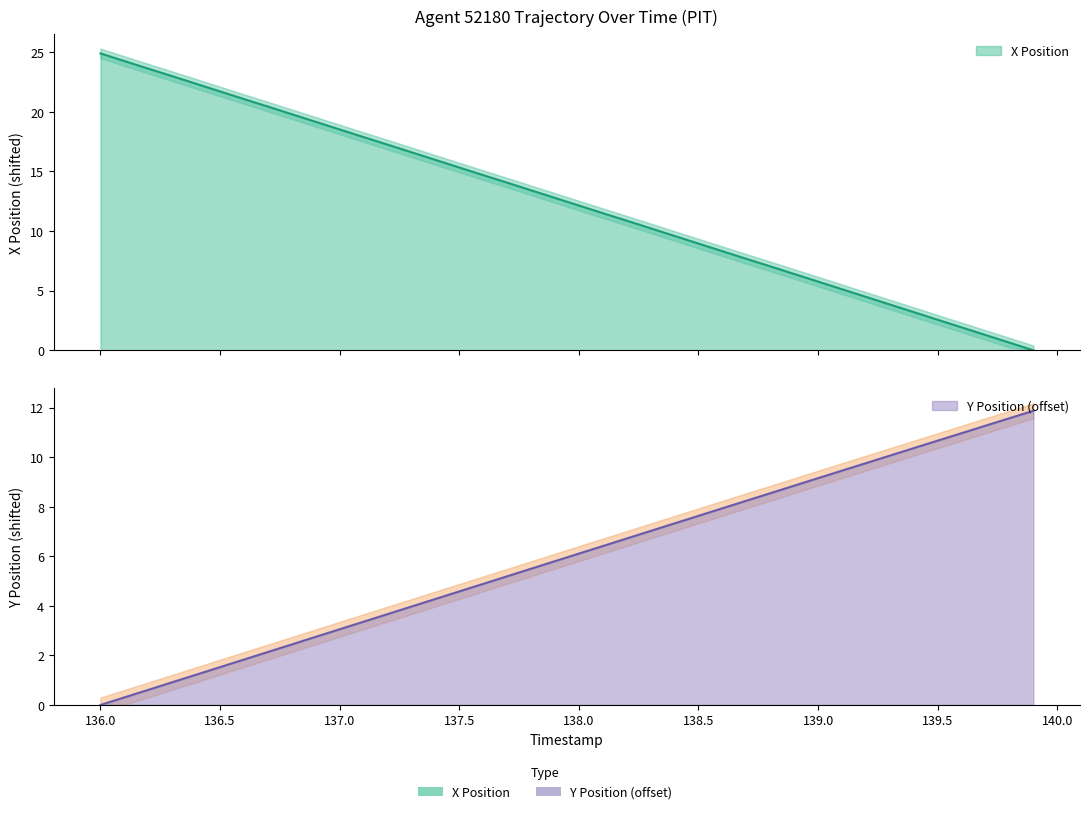

Reading left to right, extract all data points from this chart.

X: 24.9	24.3	23.6	23.0	22.3	21.7	21.1	20.4	19.8	19.2	18.5	17.9	17.2	16.6	16.0	15.3	14.7	14.1	13.4	12.8	12.1	11.5	10.9	10.2	9.6	8.9	8.3	7.7	7.0	6.4	5.8	5.1	4.5	3.8	3.2	2.6	1.9	1.3	0.6	0.0
Y: 0.0	0.3	0.6	0.9	1.2	1.5	1.8	2.1	2.4	2.8	3.1	3.4	3.7	4.0	4.3	4.6	4.9	5.2	5.5	5.8	6.1	6.4	6.7	7.0	7.3	7.6	7.9	8.2	8.5	8.9	9.2	9.5	9.8	10.1	10.4	10.7	11.0	11.3	11.6	11.9